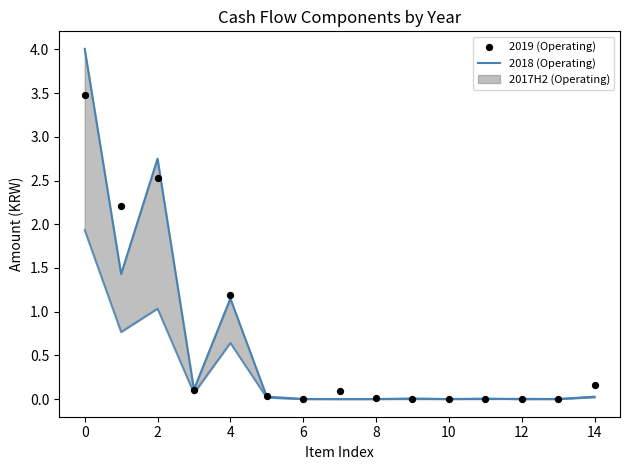

Which series contains the highest Y value?

2018 (Operating)